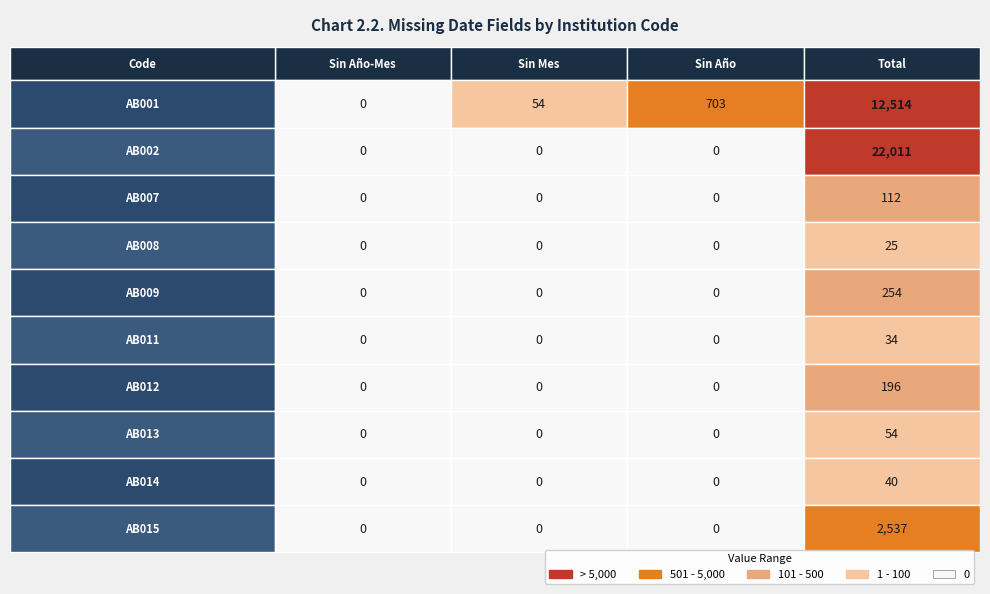

How many positive values does the AB013 series have?

1